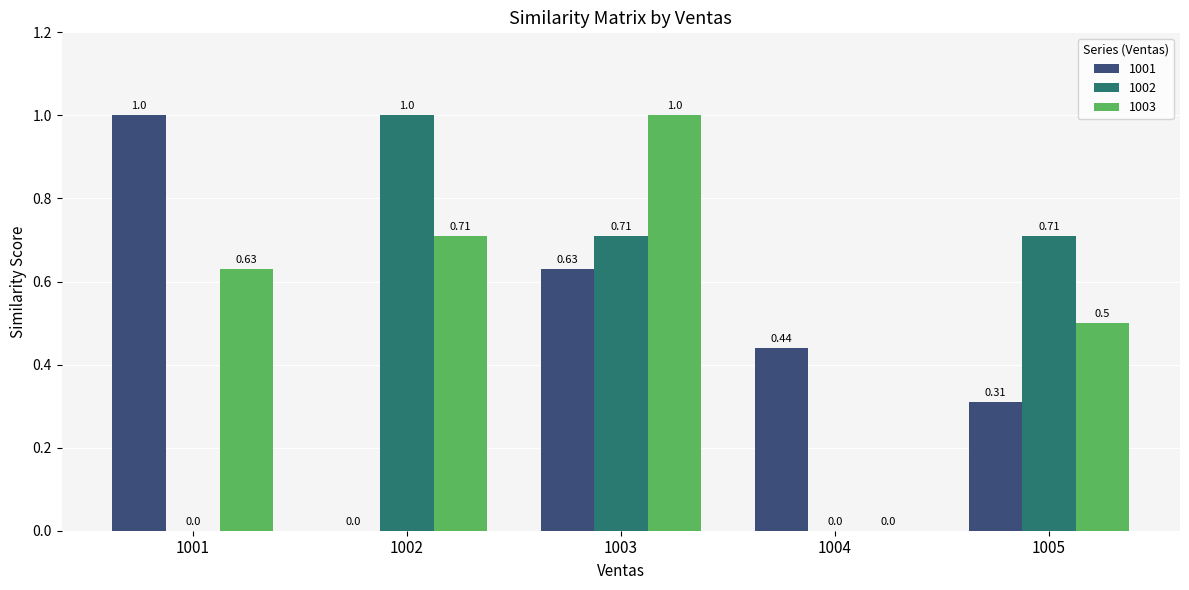

Is the value of 1001 at 1003 greater than the value of 1002 at 1004?

Yes